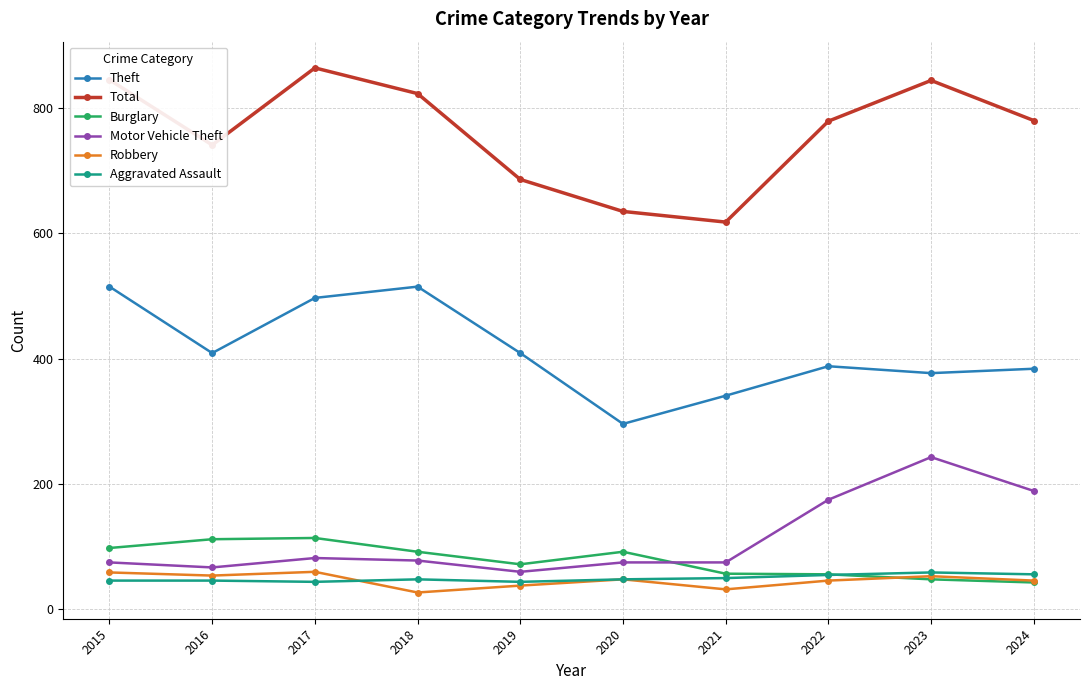

At how many categories does at least one series exceed 160?

10